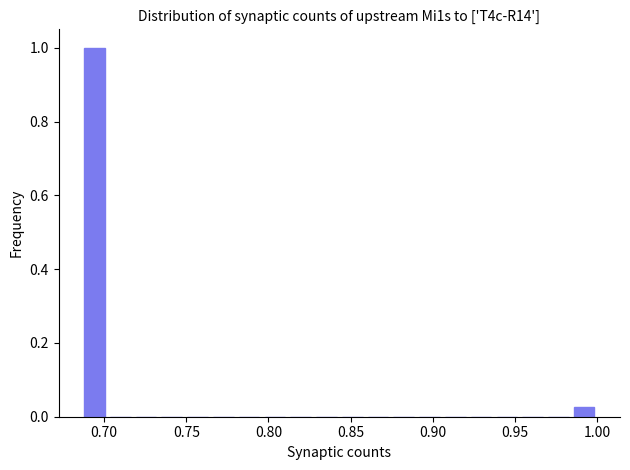

Around what value on the x-axis is the tallest bar? Give the approximate position of its centre, as read against the axis.

0.695